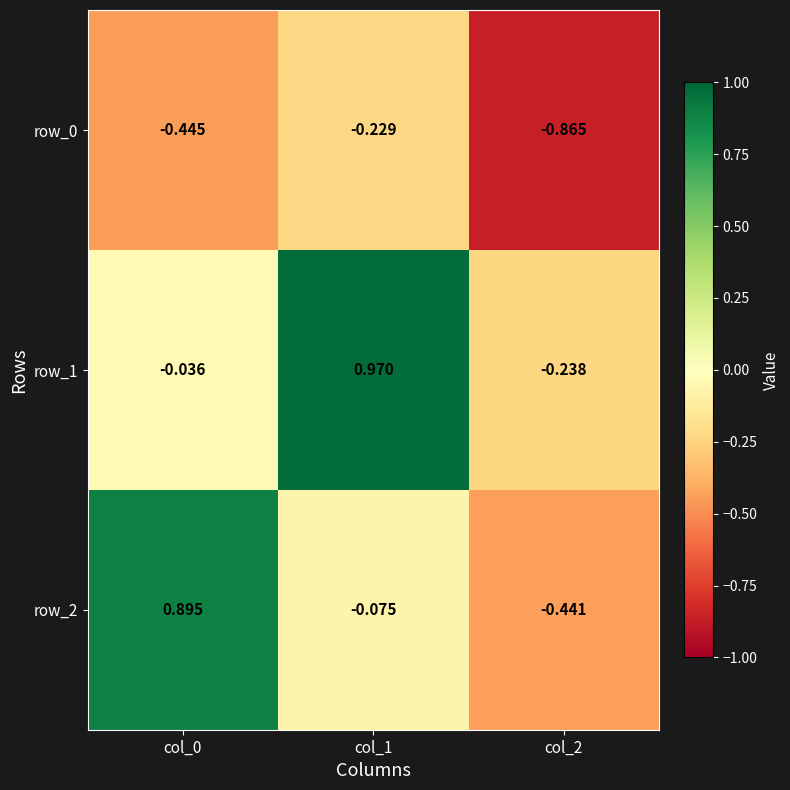

Which series has the largest range (max minus min)?

row_2